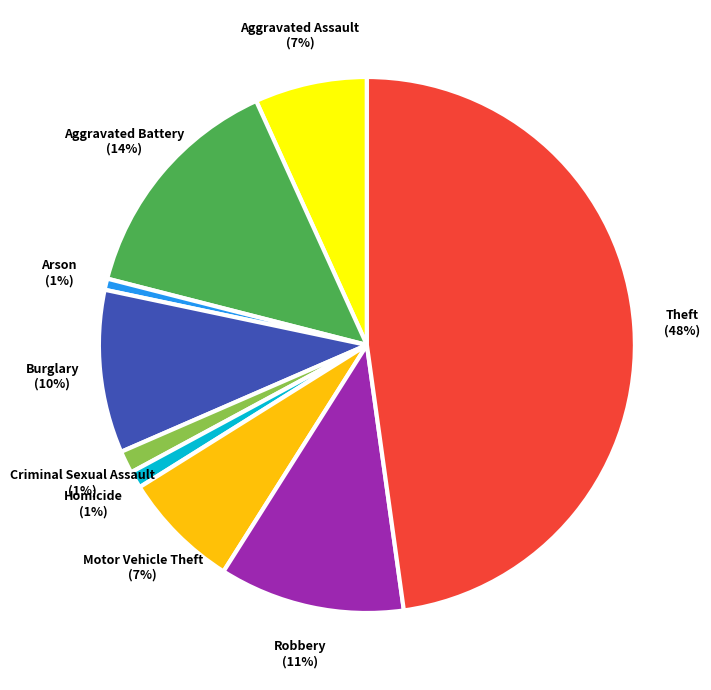

To the nearest percent, what is the difference between the largest and smallest slice percentages?

47%